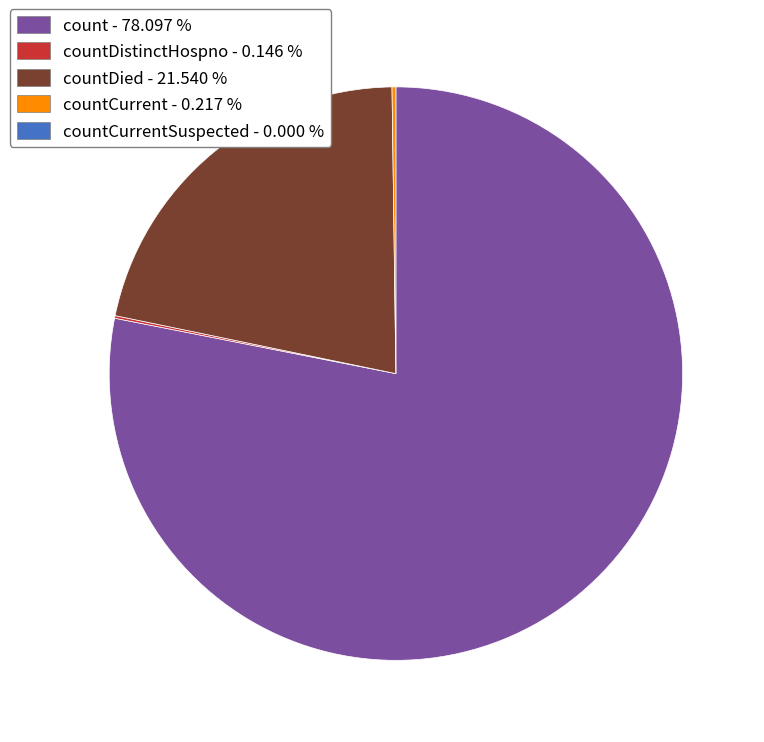

Does any single category account for the majority?

Yes